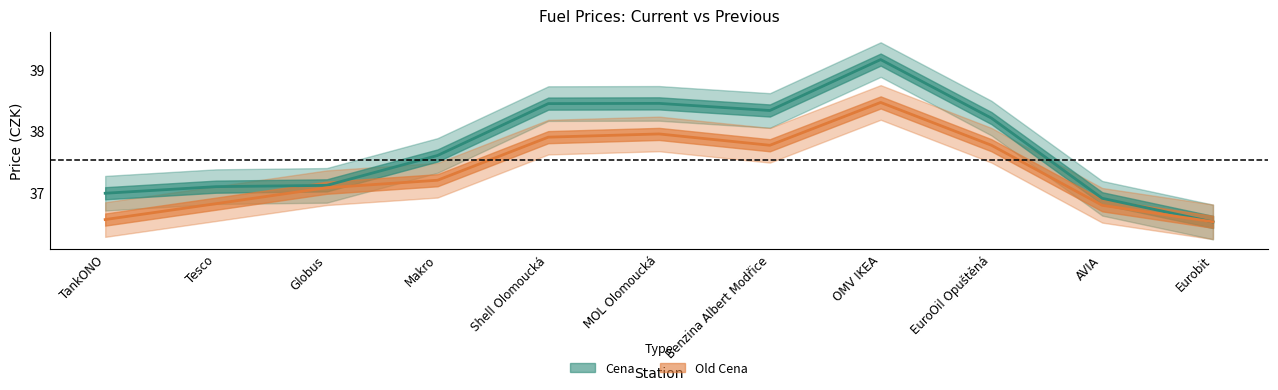

Rank the series at OMV IKEA from highest to lowest value.

Cena, Old Cena